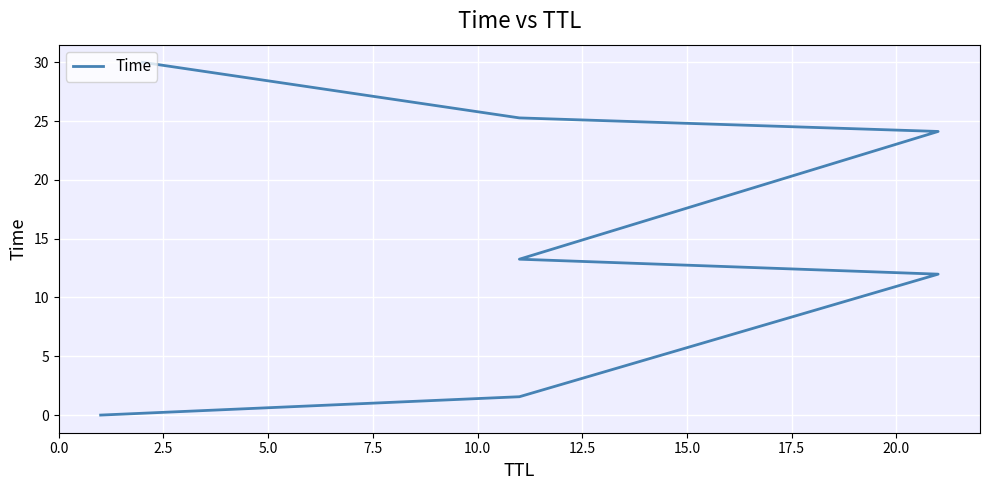

What is the sum of all values?

106.2